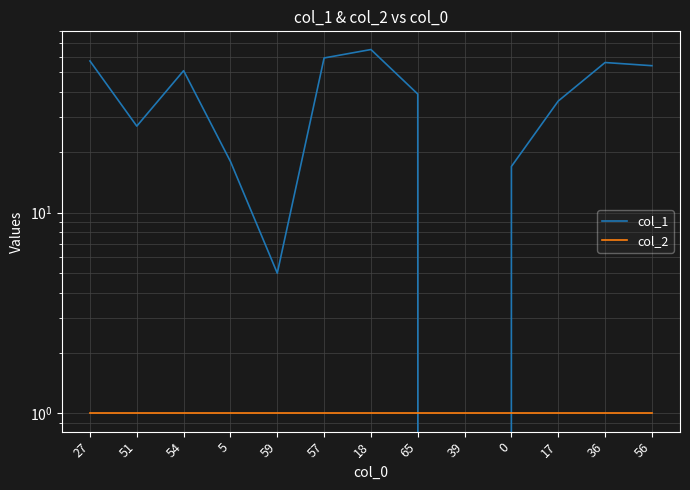

At which label is col_1 closest to 32?

17